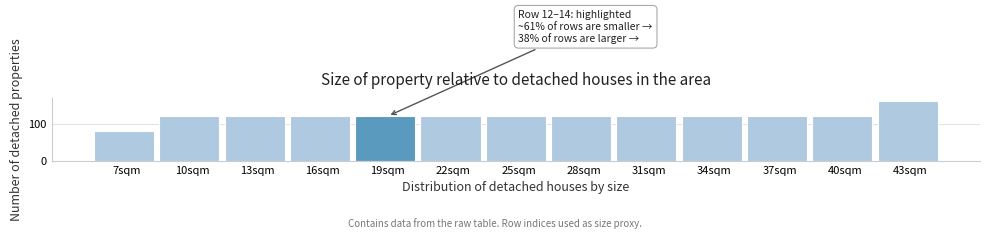

Reading right to left, what are all the values shown in this chart?

43sqm=160	40sqm=120	37sqm=120	34sqm=120	31sqm=120	28sqm=120	25sqm=120	22sqm=120	19sqm=120	16sqm=120	13sqm=120	10sqm=120	7sqm=80